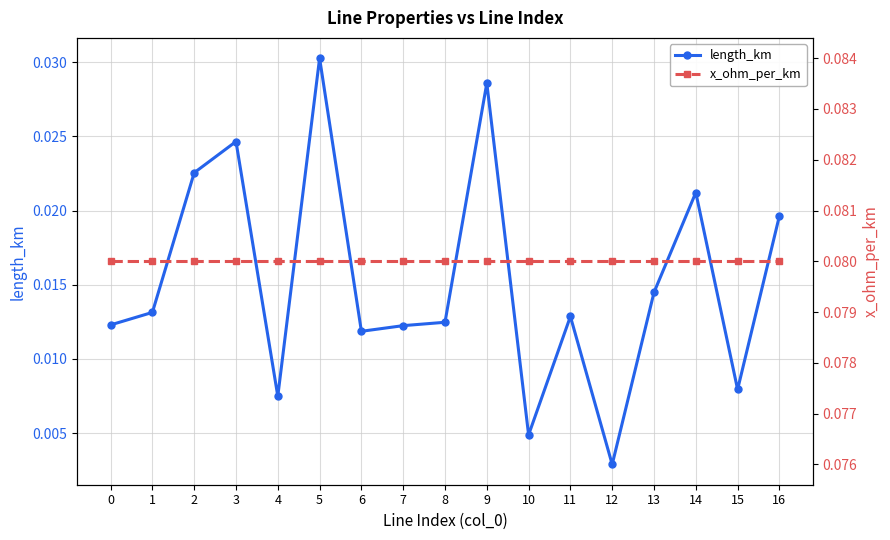

Reading left to right, transcribe all the data shown in this chart.

length_km: 0=0.0	1=0.0	2=0.0	3=0.0	4=0.0	5=0.0	6=0.0	7=0.0	8=0.0	9=0.0	10=0.0	11=0.0	12=0.0	13=0.0	14=0.0	15=0.0	16=0.0
x_ohm_per_km: 0=0.1	1=0.1	2=0.1	3=0.1	4=0.1	5=0.1	6=0.1	7=0.1	8=0.1	9=0.1	10=0.1	11=0.1	12=0.1	13=0.1	14=0.1	15=0.1	16=0.1